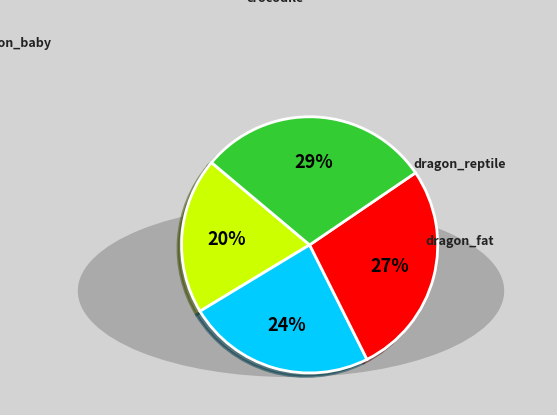

How many segments does this pie chart have?

4